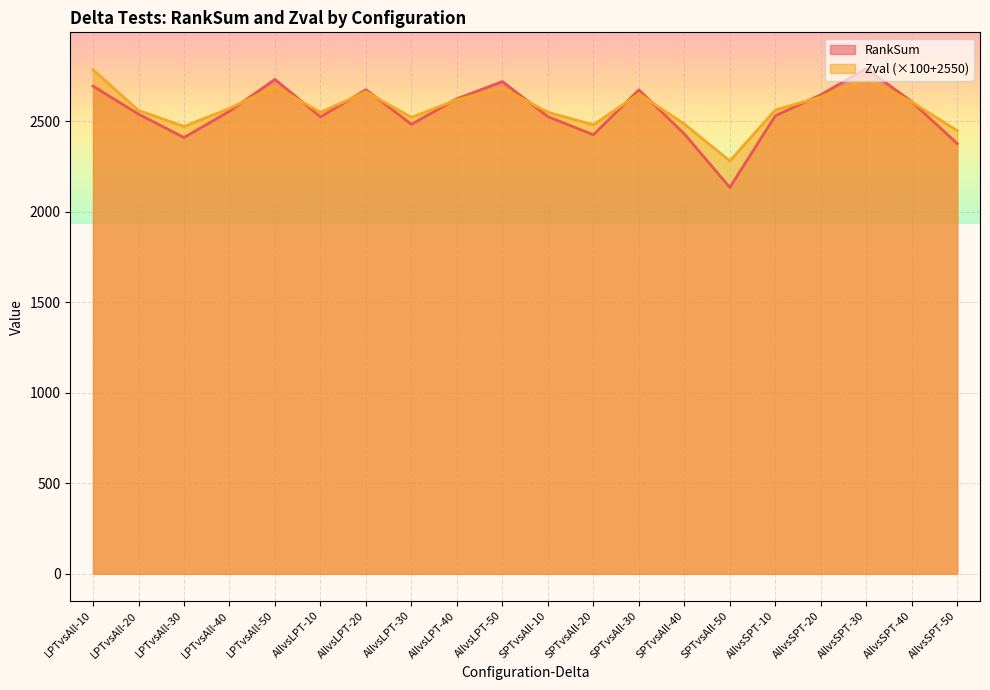

What is the value of the Zval point at the 1st from the left?

2785.4